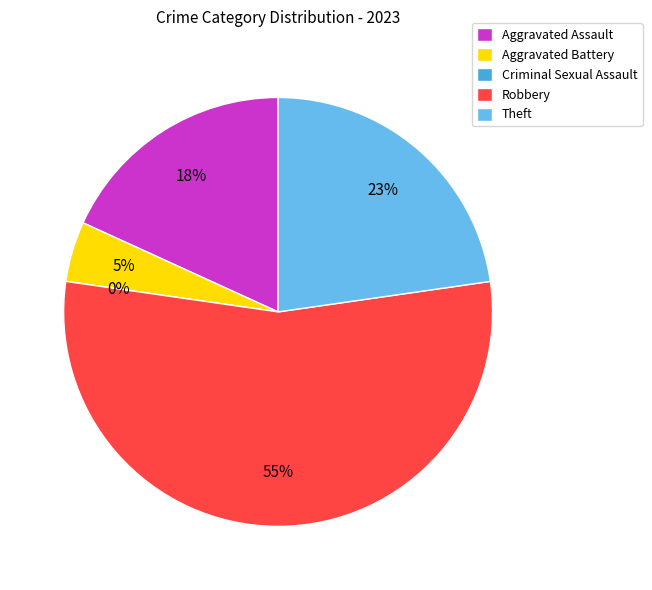

To the nearest percent, what is the average slice percentage?

20%